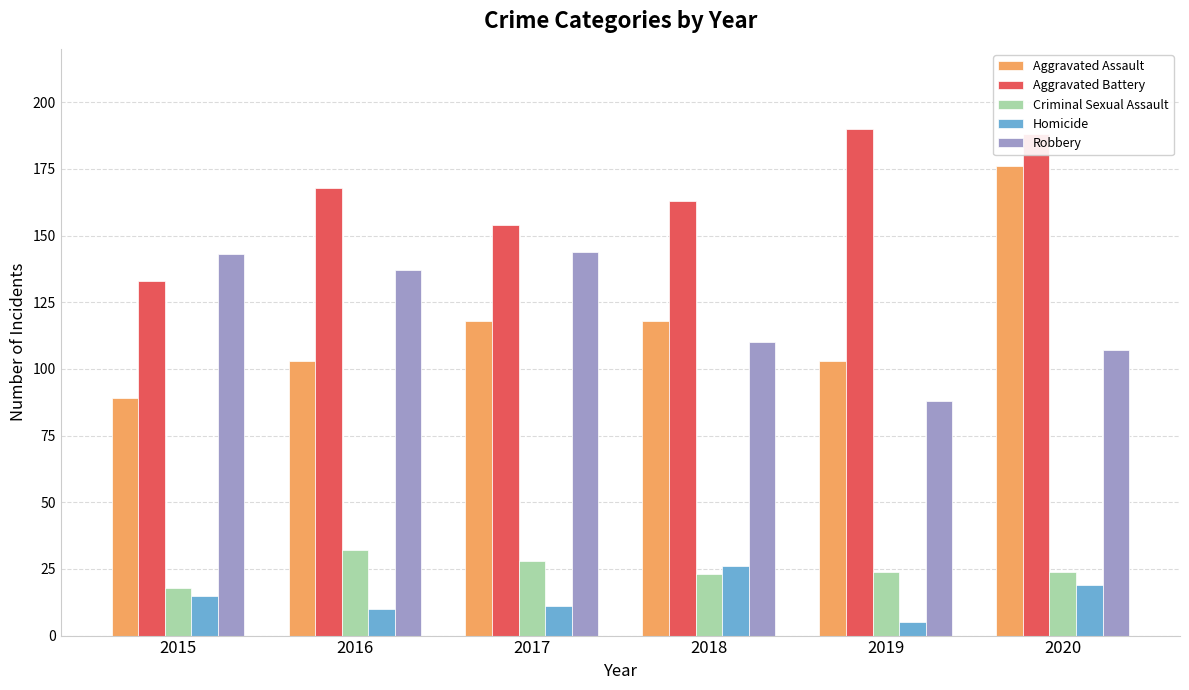

Which series has the largest range (max minus min)?

Aggravated Assault